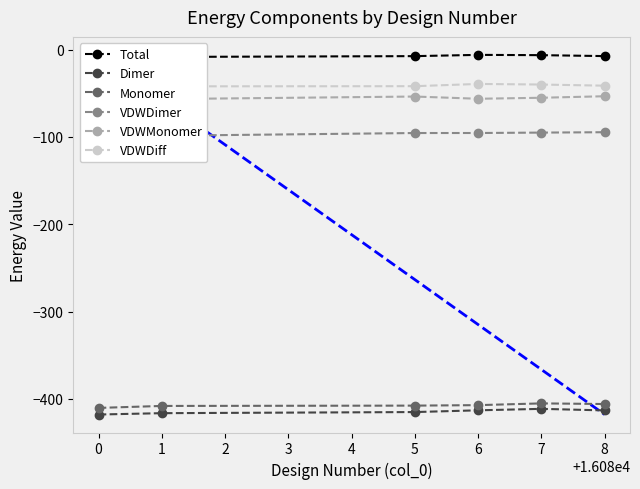

The Monomer series shows -410.4 at 0. True or false?

True